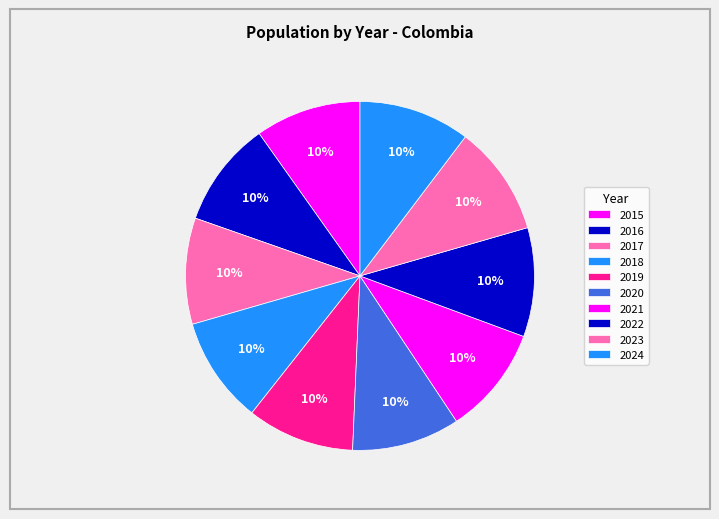

Count the number of slices in the pie.

10